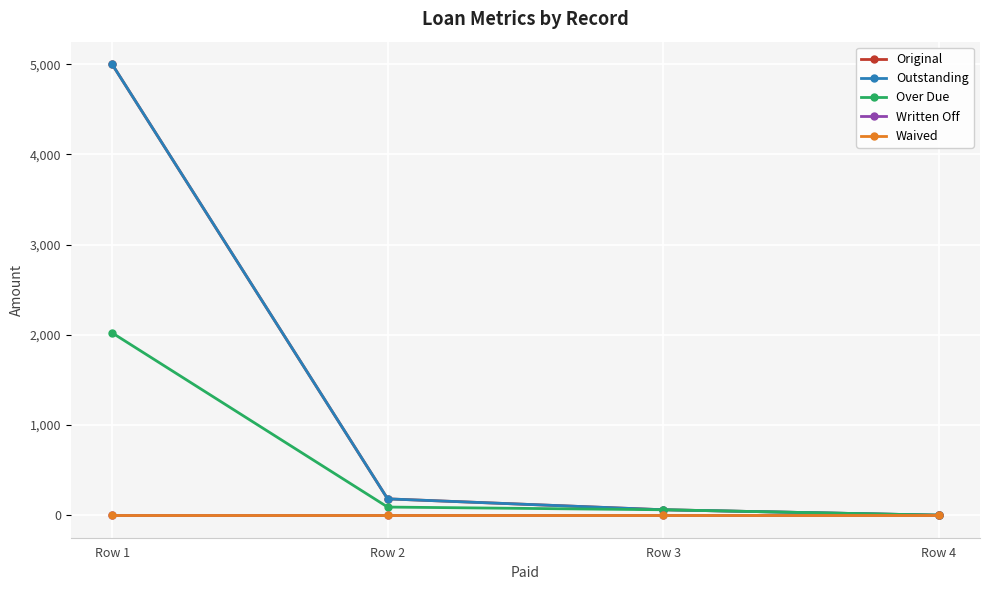

What are all the series names shown in the legend?

Original, Outstanding, Over Due, Written Off, Waived